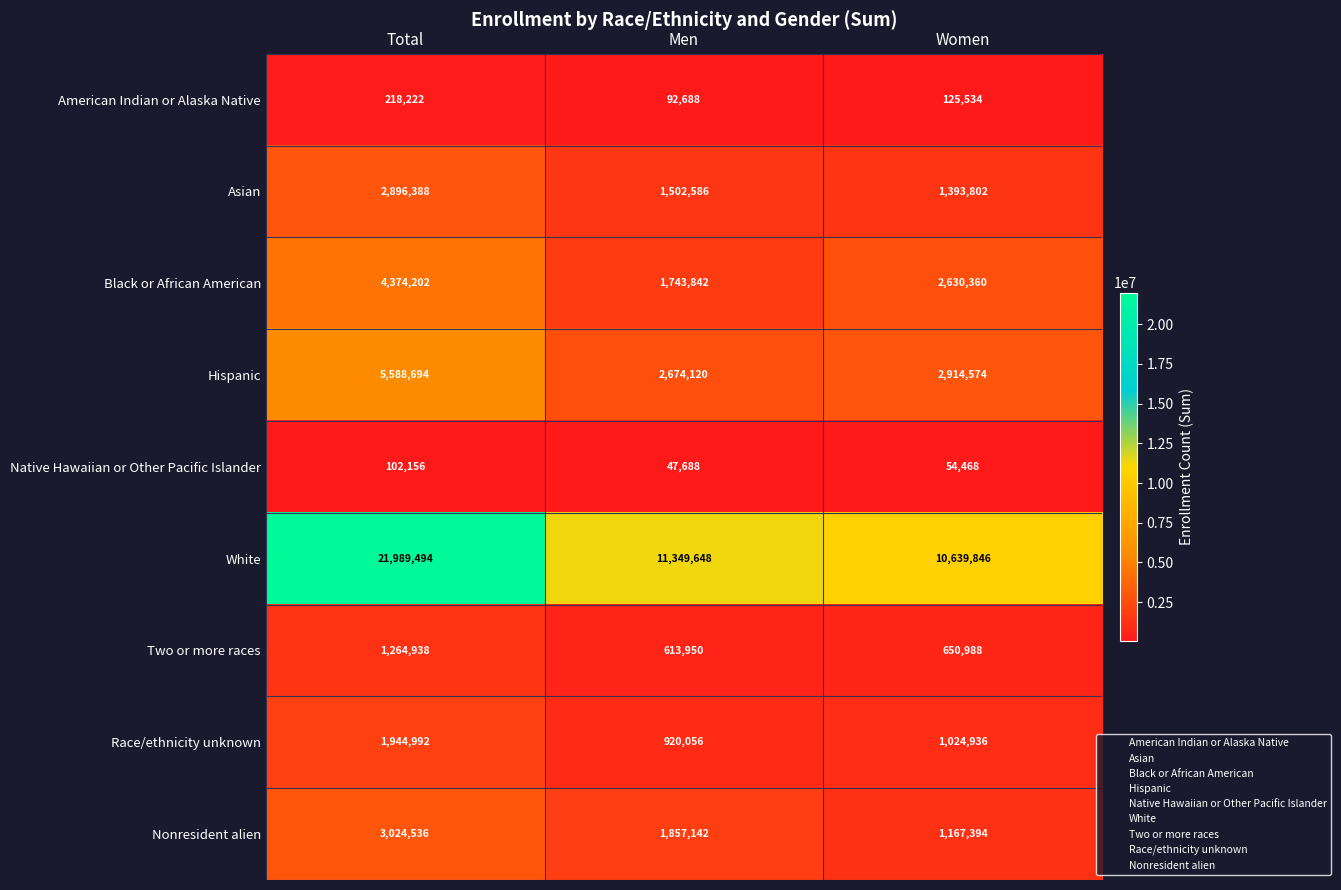

List the labels in order of Native Hawaiian or Other Pacific Islander value, smallest first.

Men, Women, Total